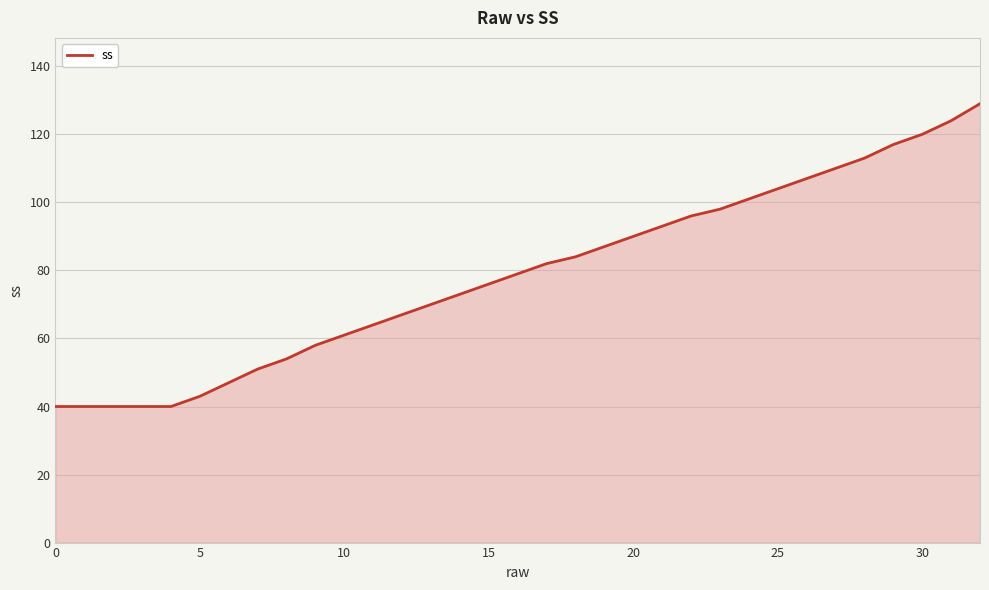

How many lines are shown in the chart?

1